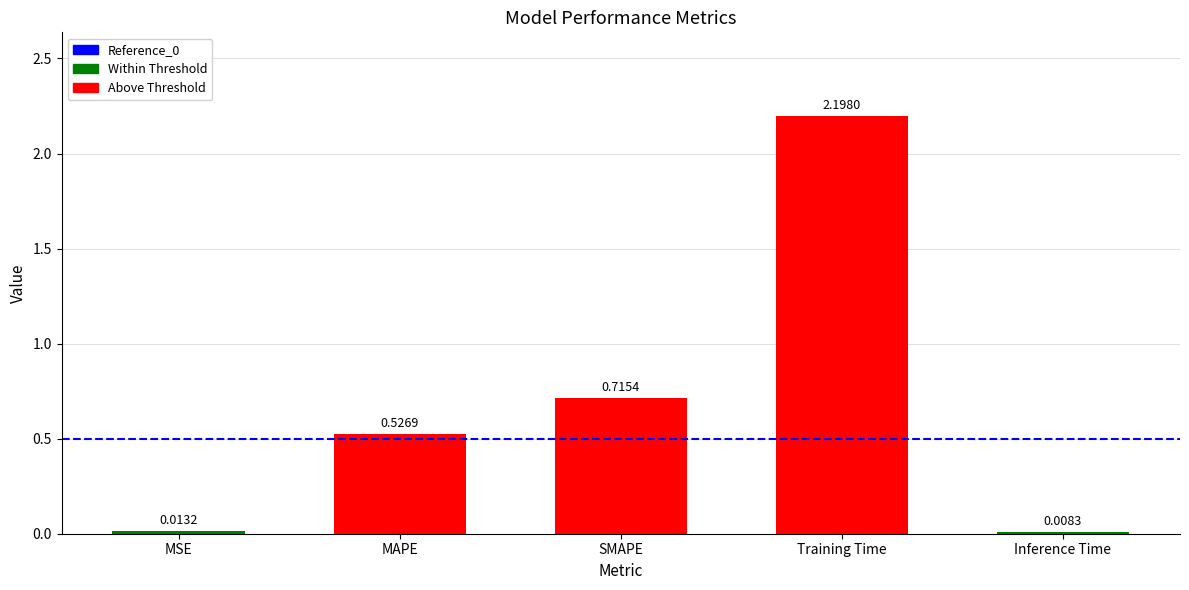

Rank the categories by value from highest to lowest.

Training Time, SMAPE, MAPE, MSE, Inference Time